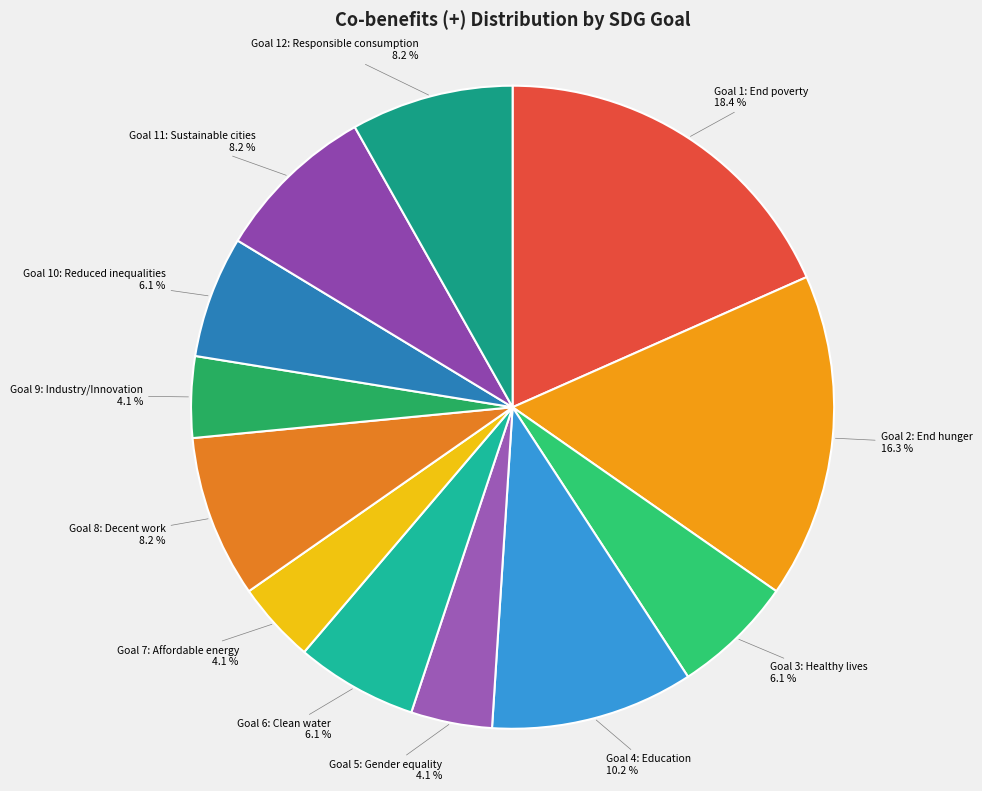

Approximately how many times larger is the value at Goal 1: End poverty compared to Goal 2: End hunger?

1.1